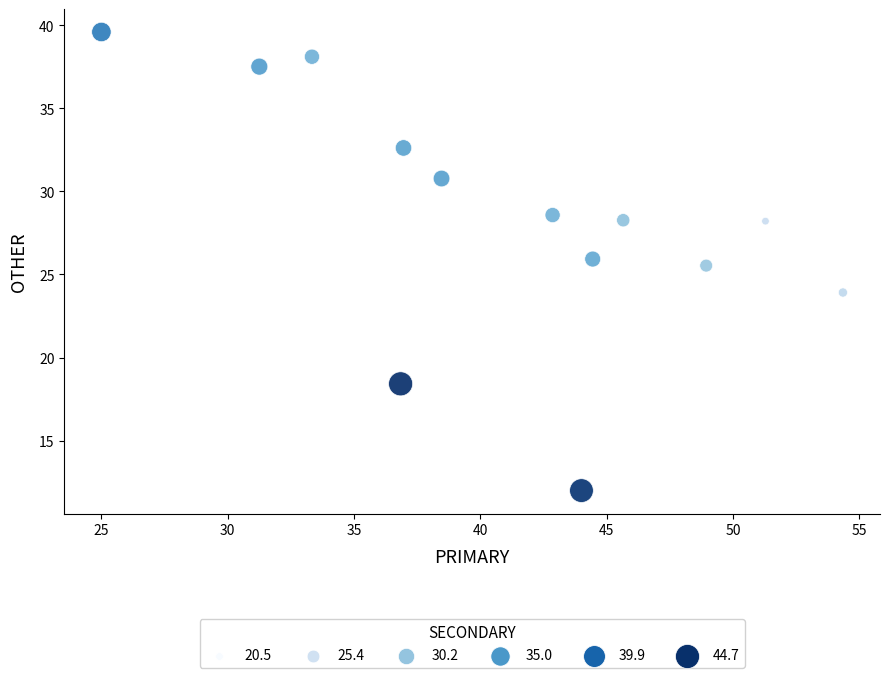

What Y value in the scatter plot is closest to 25?

25.5